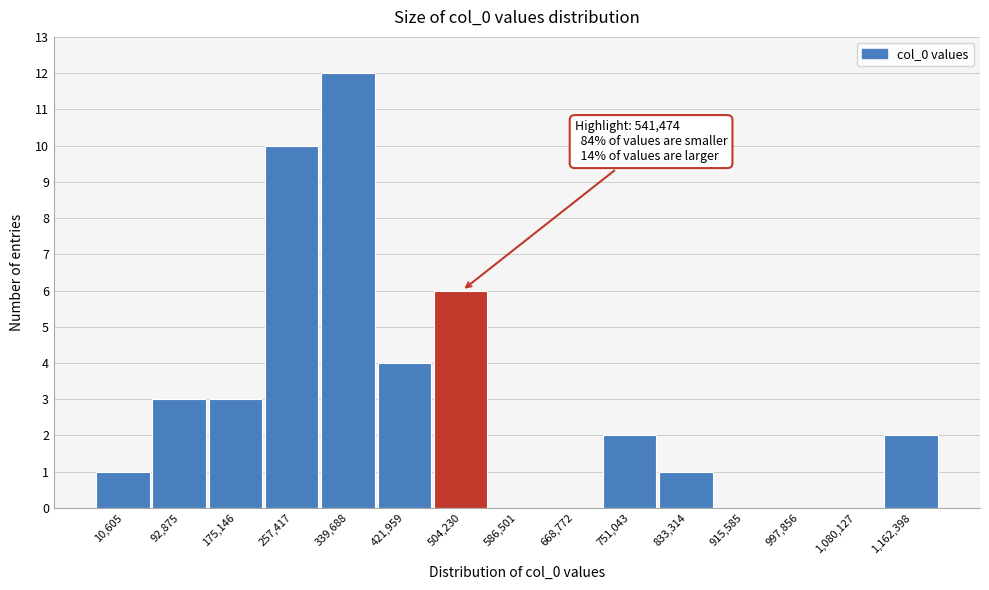

Reading left to right, transcribe all the data shown in this chart.

10,605=1	92,875=3	175,146=3	257,417=10	339,688=12	421,959=4	504,230=6	586,501=0	668,772=0	751,043=2	833,314=1	915,585=0	997,856=0	1,080,127=0	1,162,398=2